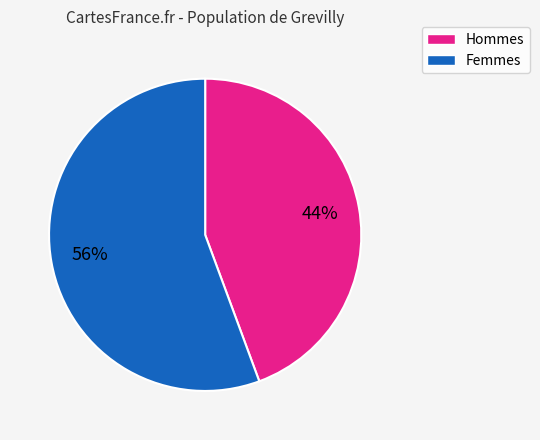

To the nearest percent, what is the average slice percentage?

50%